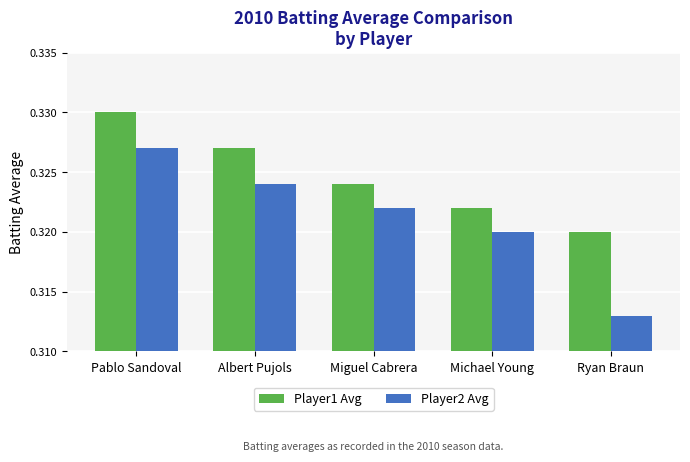

At which label is Player2 Avg closest to 0?

Ryan Braun